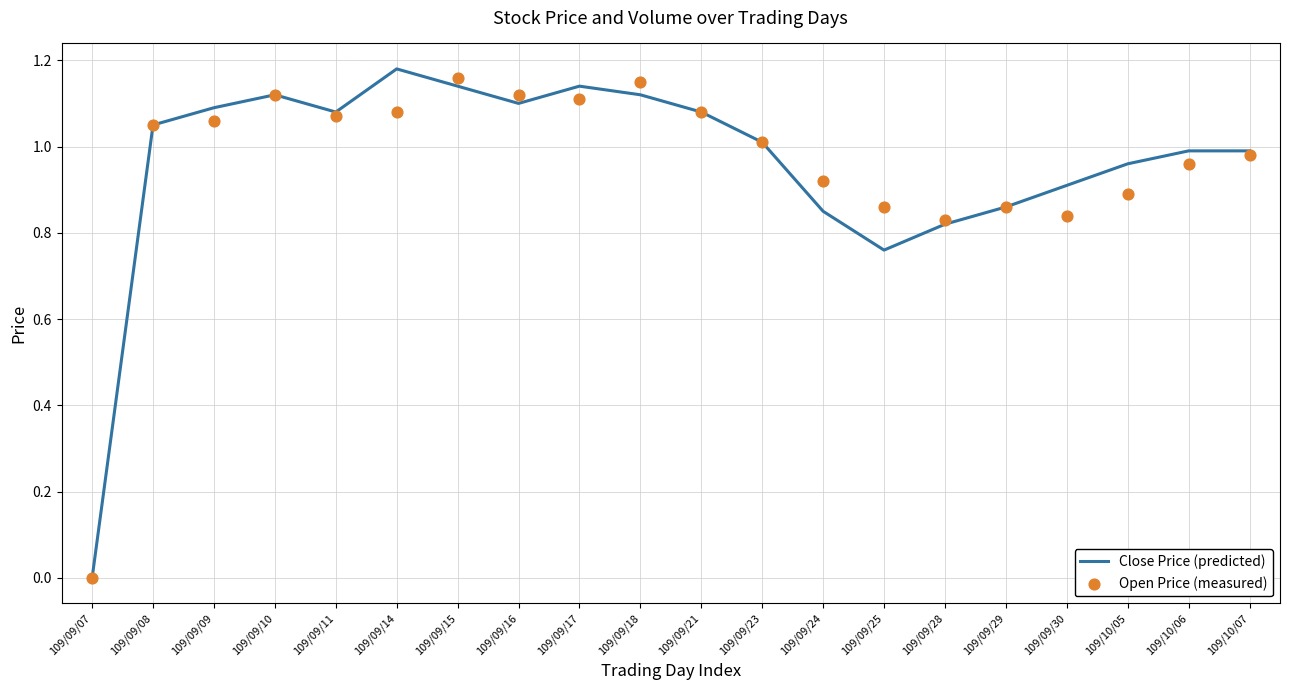

Which series has the largest Y range (max minus min)?

Close Price (predicted)